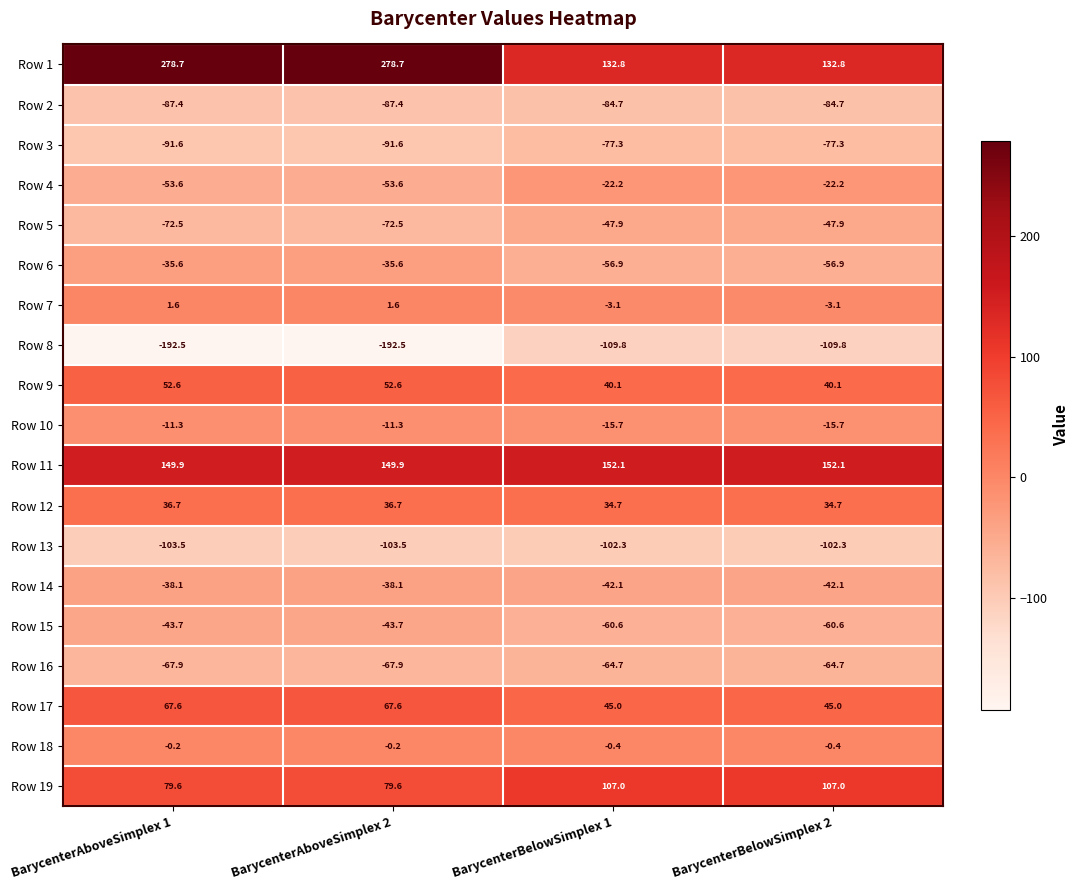

True or false: Row 11 has a value of 149.9 at BarycenterAboveSimplex 1.

True